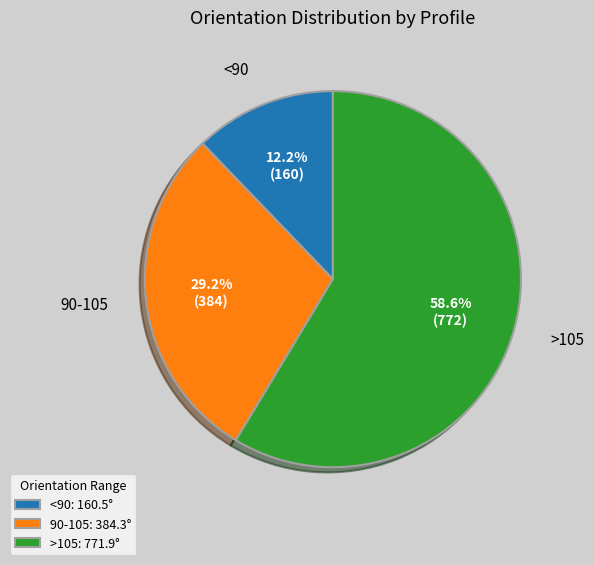

What is the ratio of the value at >105: 771.9° to the value at <90: 160.5°?

4.8